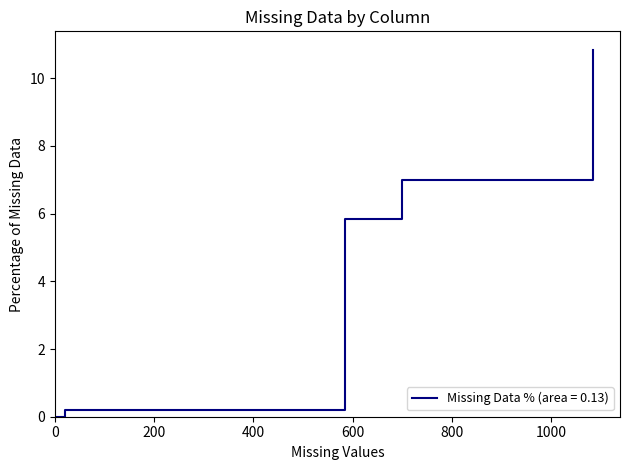

What is the difference between the maximum and second lowest values?

10.8